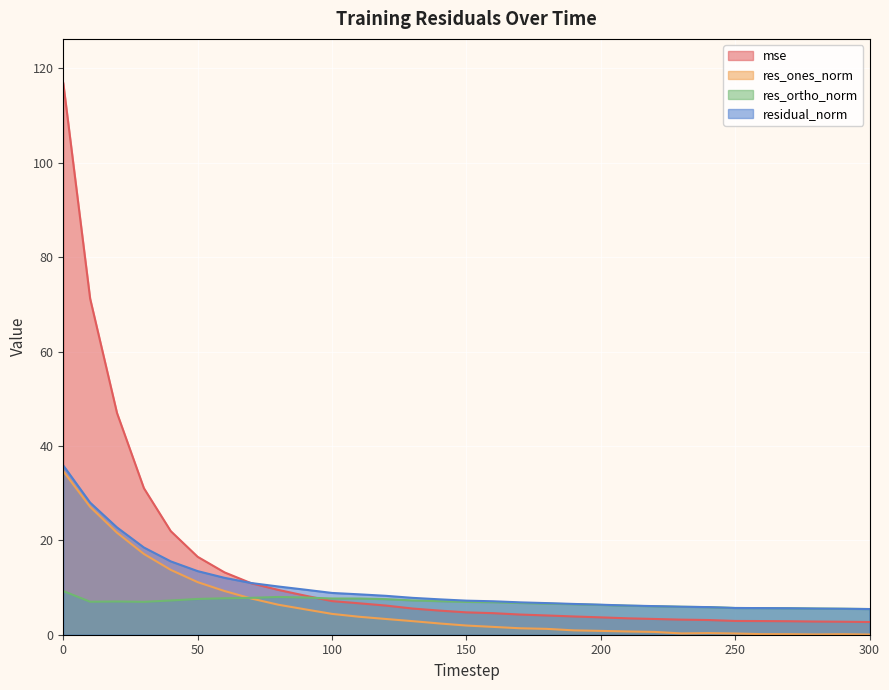

What is the greatest value displayed?

116.9